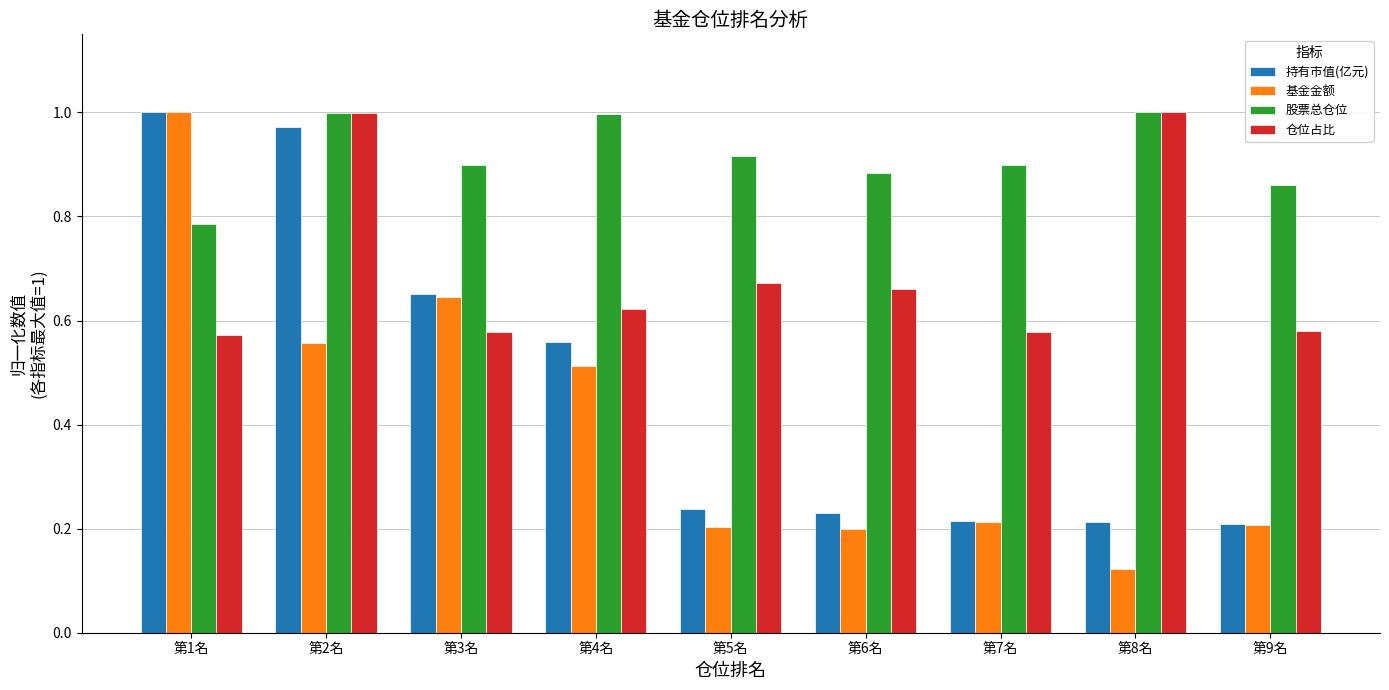

How many groups of bars are there?

9